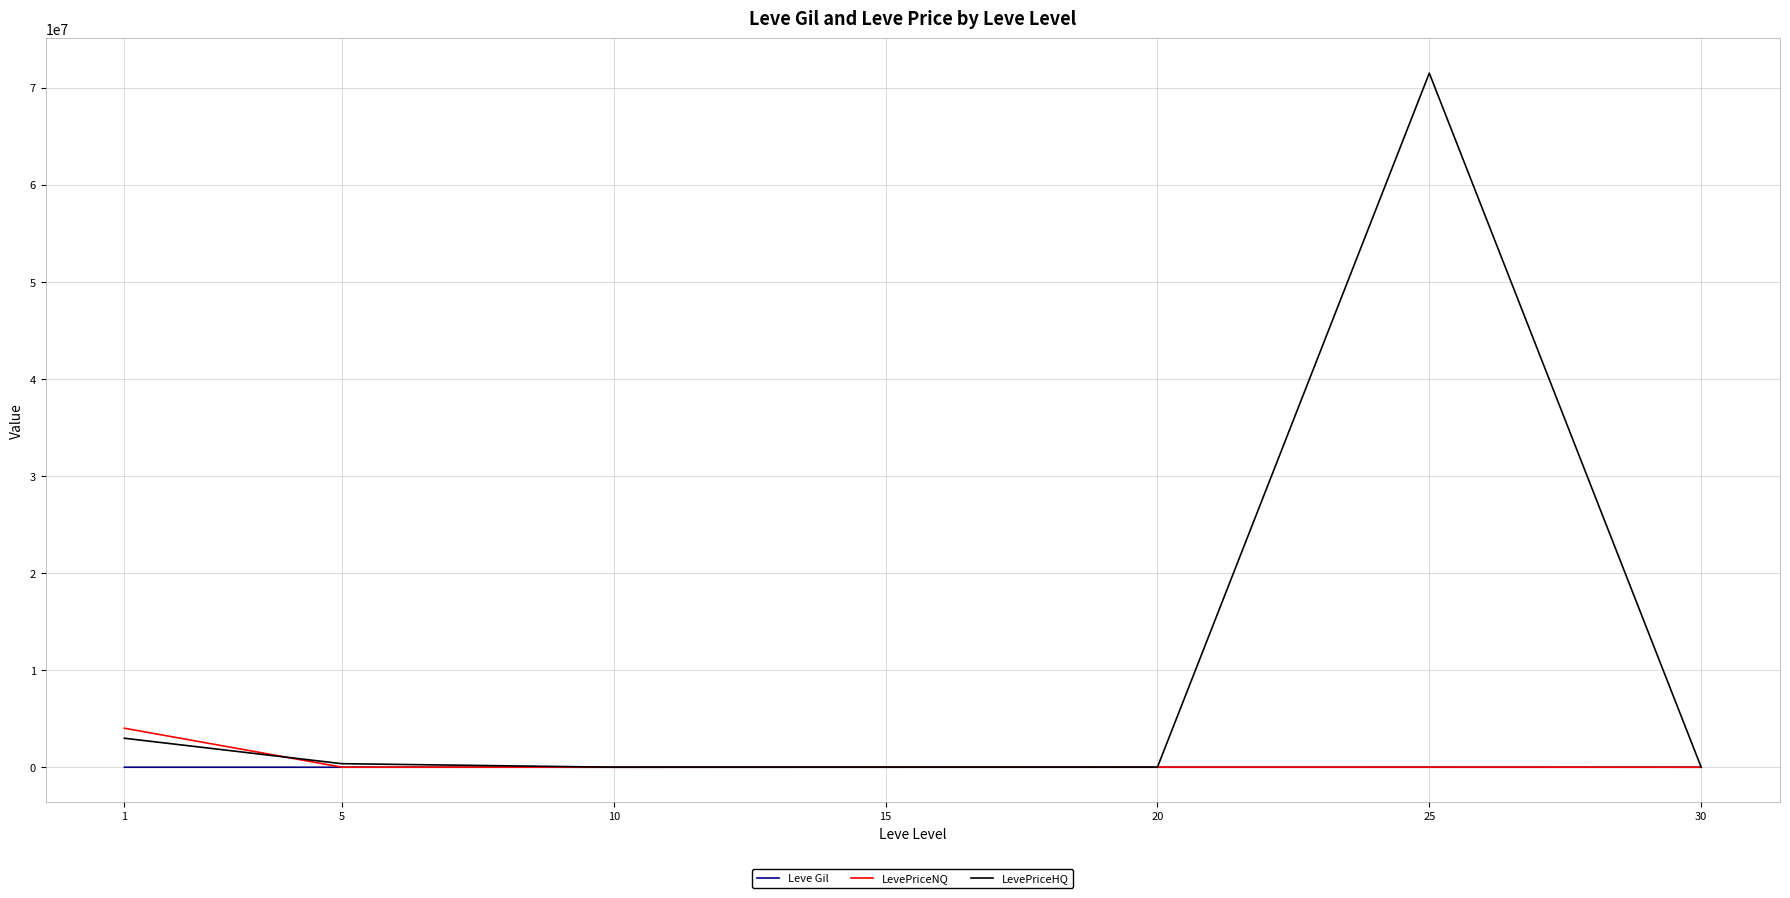

Rank the series by their maximum value, from lowest to highest.

Leve Gil, LevePriceNQ, LevePriceHQ